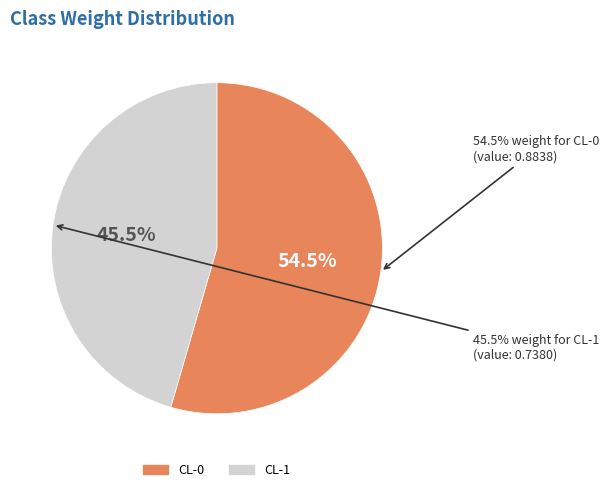

How many segments does this pie chart have?

2